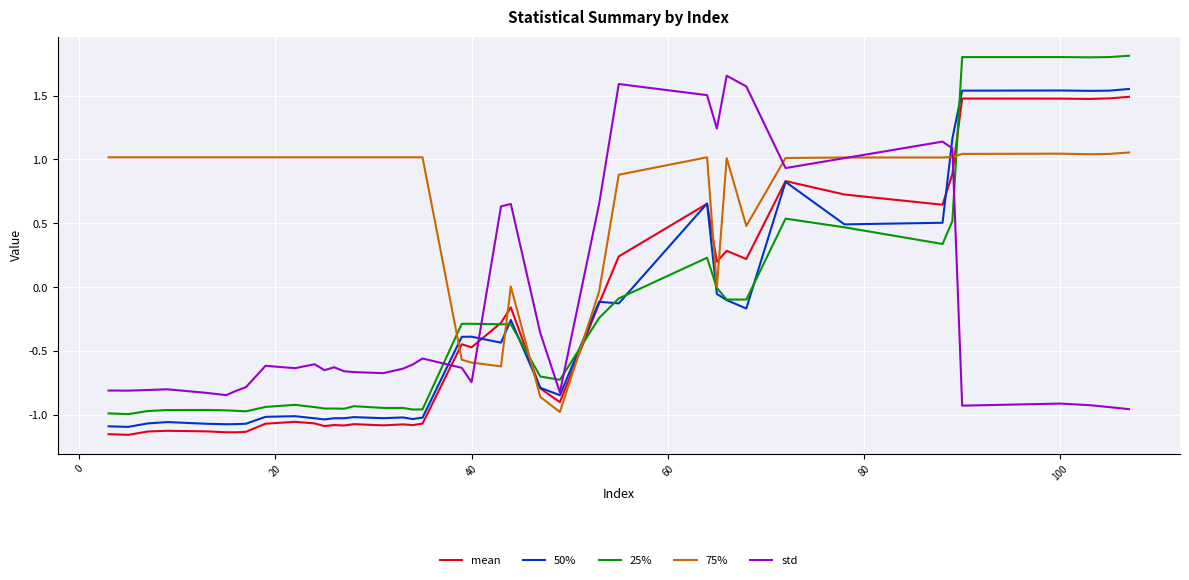

Which series has the largest total across all categories?

75%